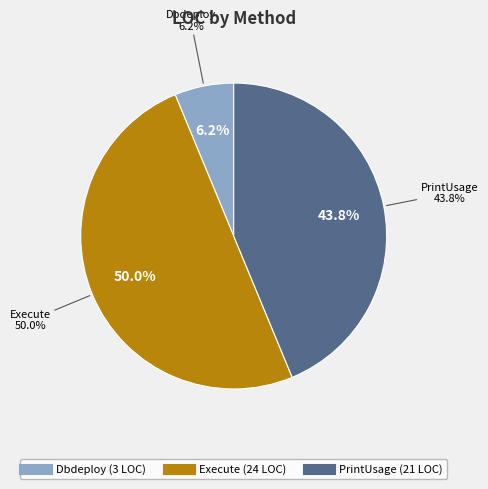

Rank the categories by value from highest to lowest.

Execute, PrintUsage, Dbdeploy